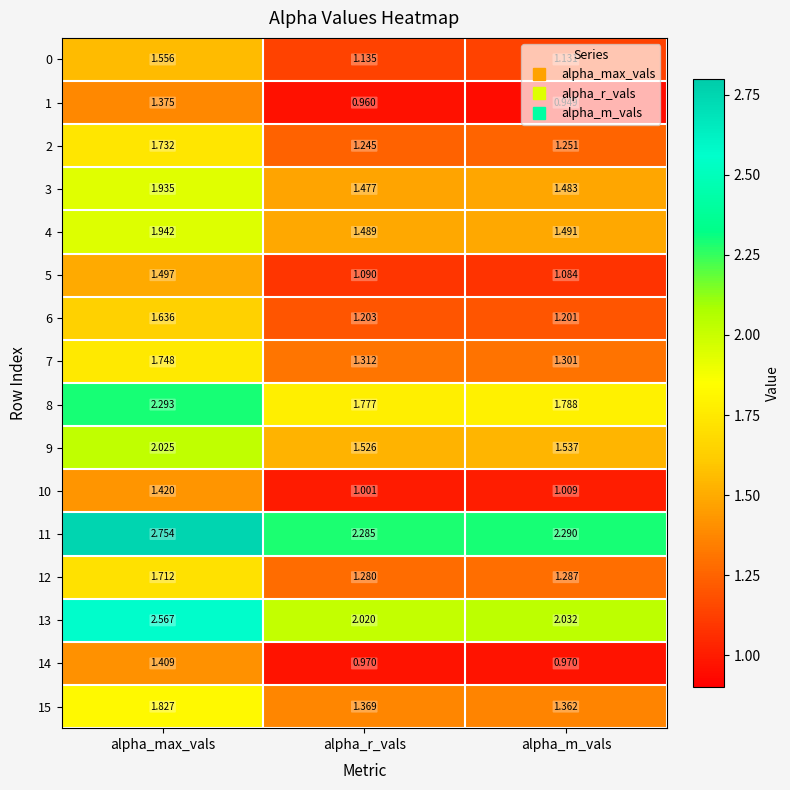

Where is 8 nearest to the value 2?

alpha_m_vals